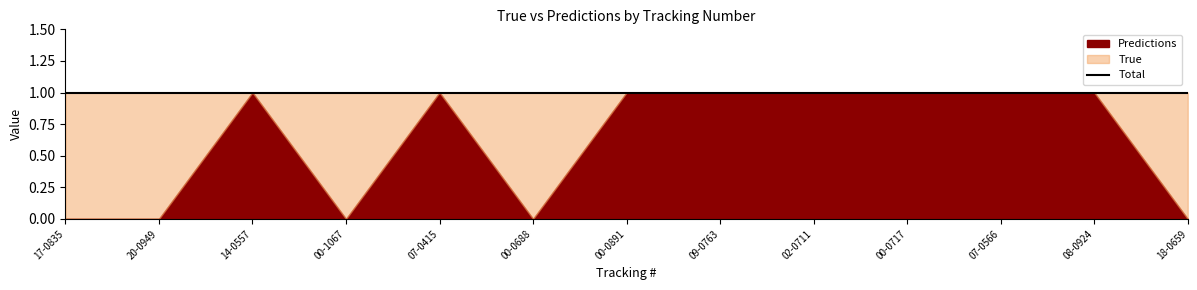

Which series changed the most between 14-0557 and 07-0566?

True